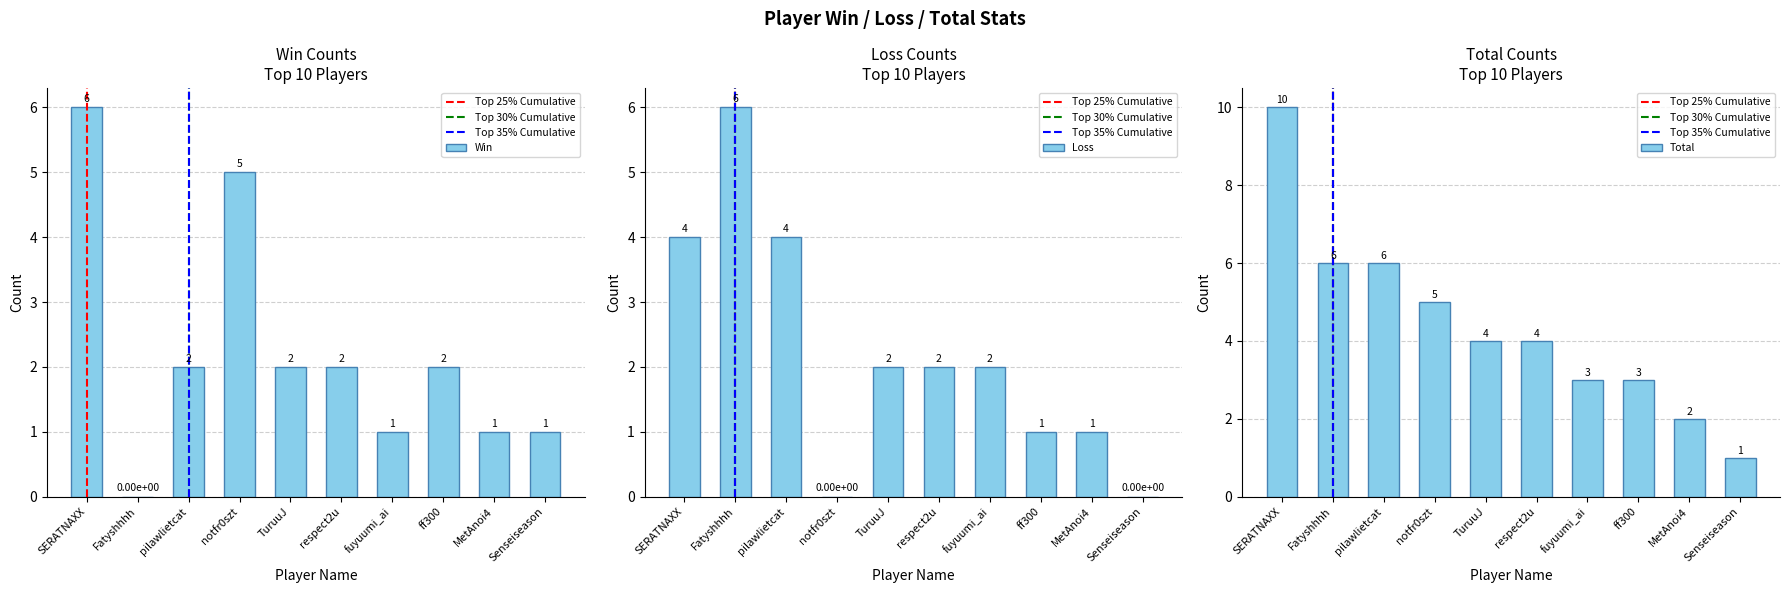

At which label does Loss reach its peak?

Fatyshhhh